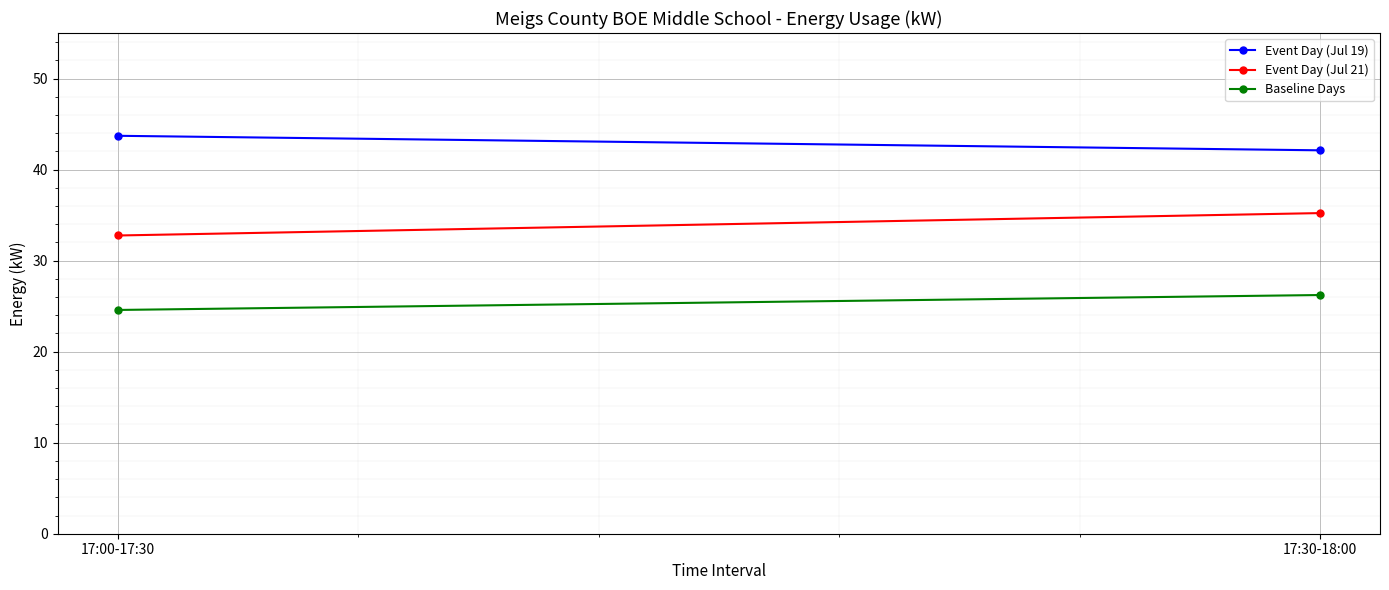

What is the difference between the maximum and minimum values in the Event Day (Jul 21) series?

2.5